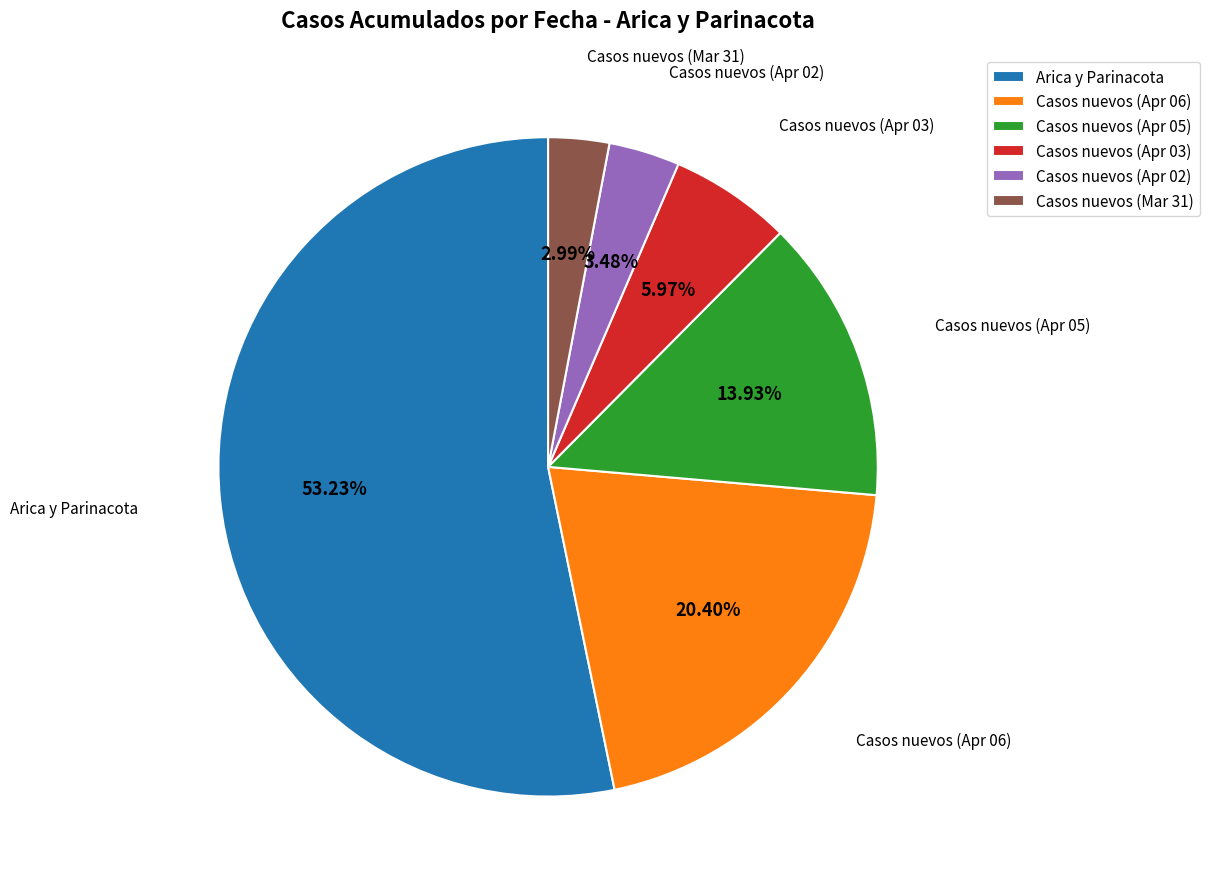

To the nearest percent, what is the difference between the largest and smallest slice percentages?

50%